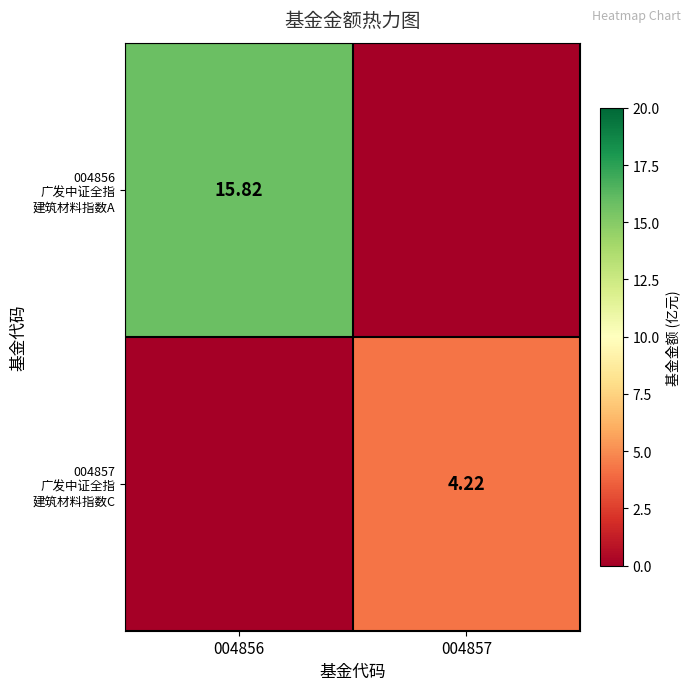

Which series has the largest total across all categories?

004856 广发中证全指 建筑材料指数A